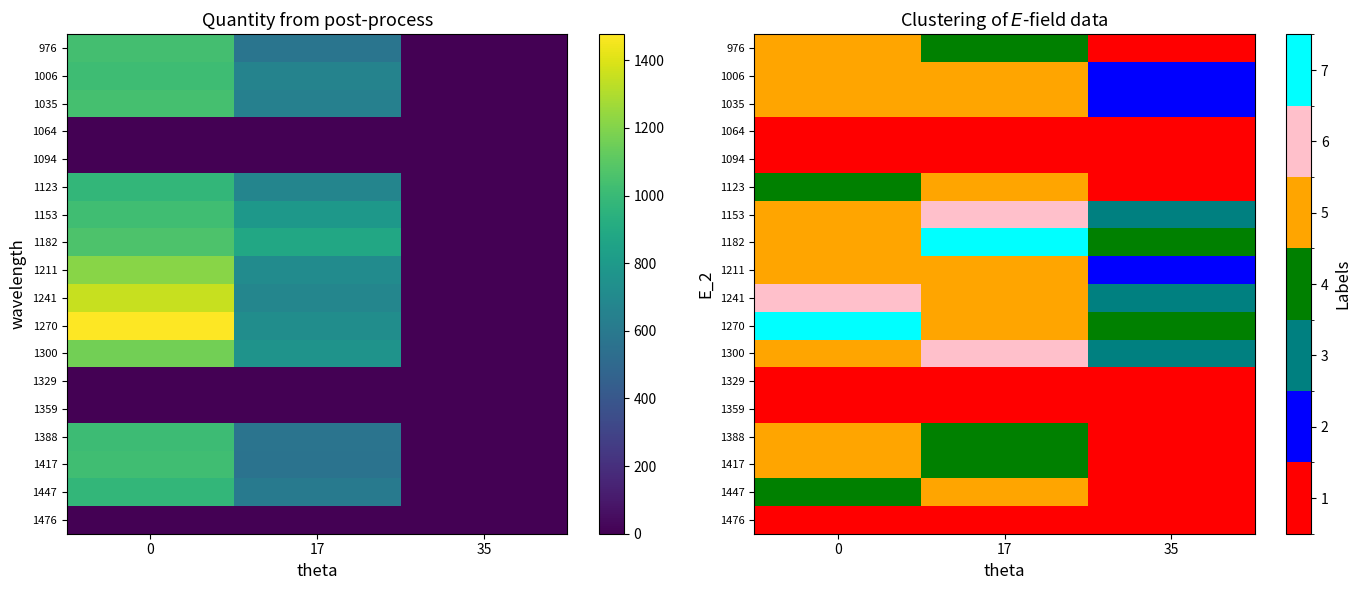

The value of 1241 at 0 is 8. True or false?

False